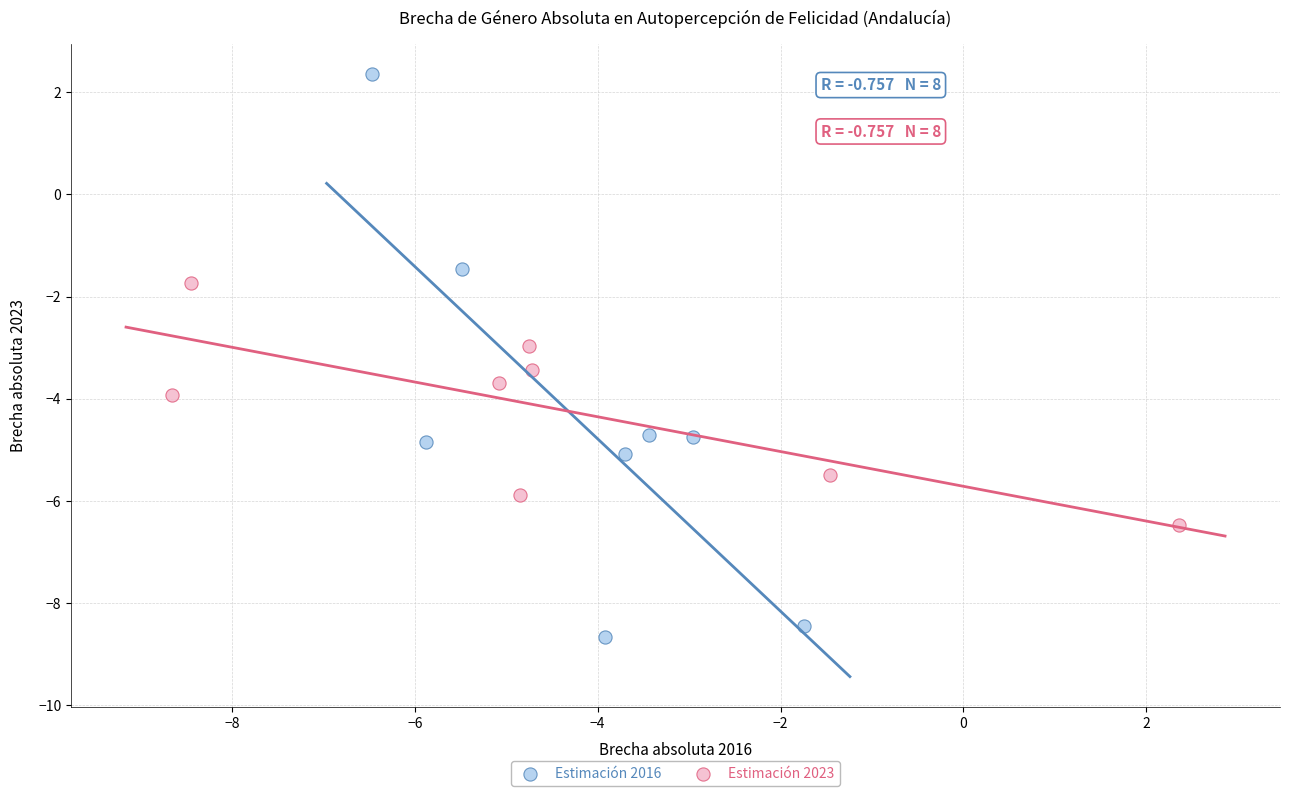

Which series has the widest spread of Y values?

Estimación 2016